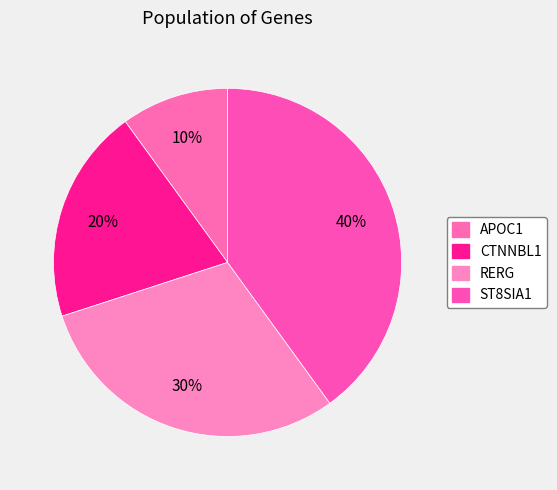

How many segments does this pie chart have?

4